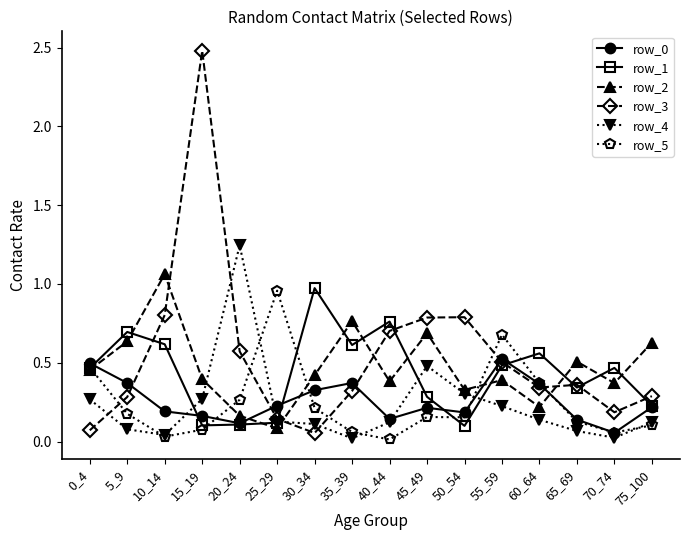

Does the chart display data point markers on the line(s)?

Yes